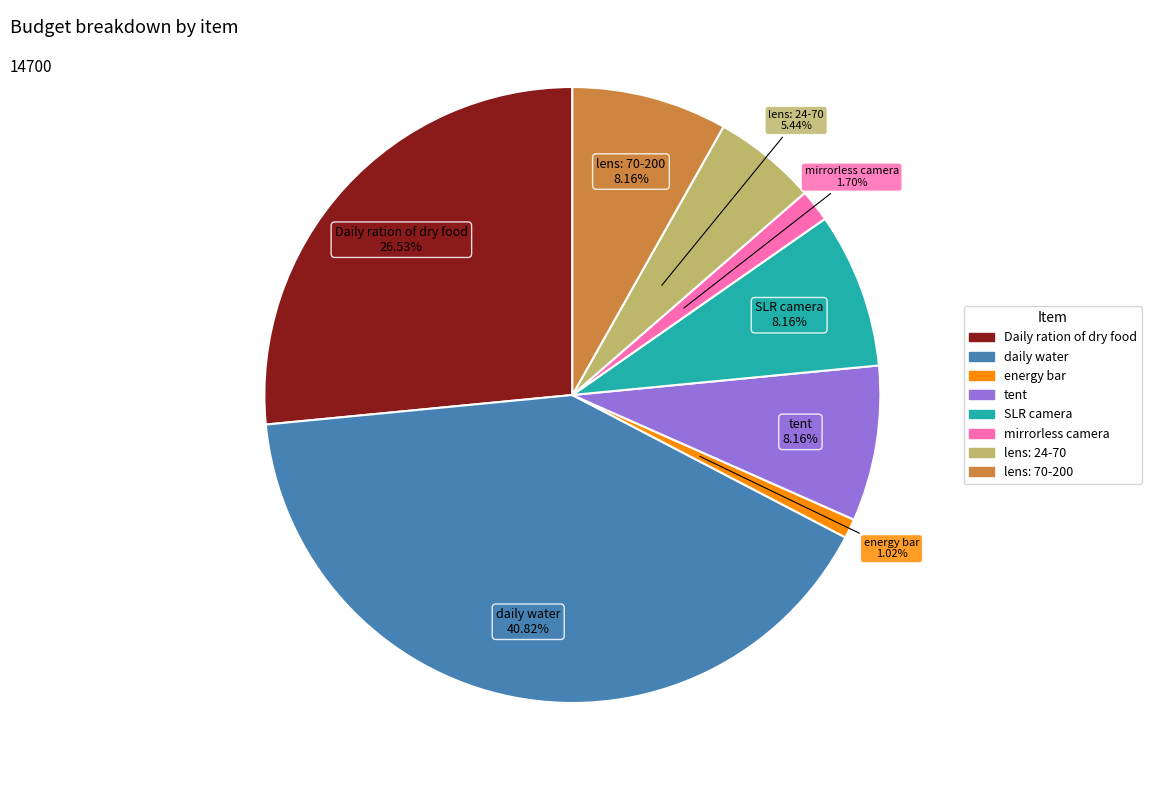

Is there any slice that represents more than half of the pie?

No